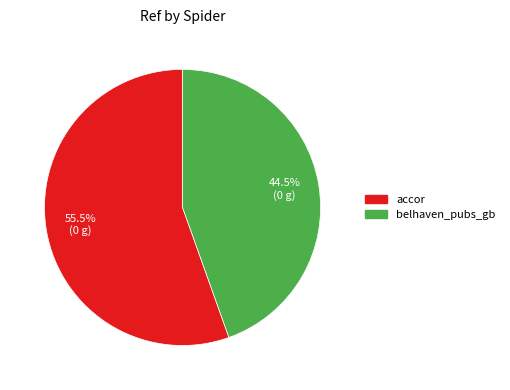

Is it true that accor is 42% of the pie?

False